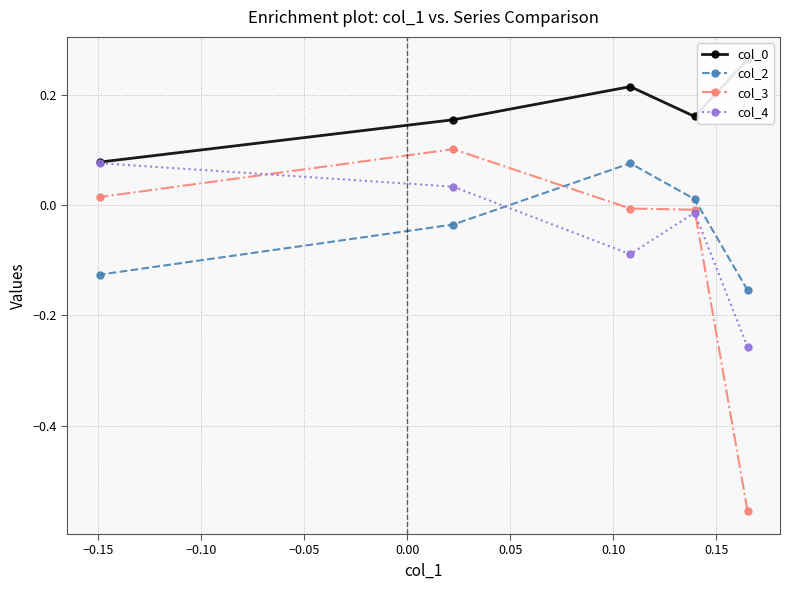

What is the spread (max minus min) of values at −0.10?

0.3